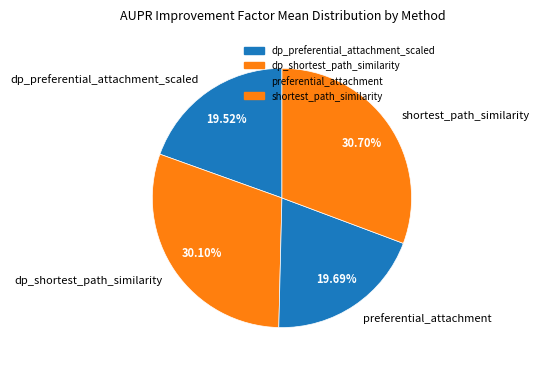

Is dp_preferential_attachment_scaled the majority of the pie?

No